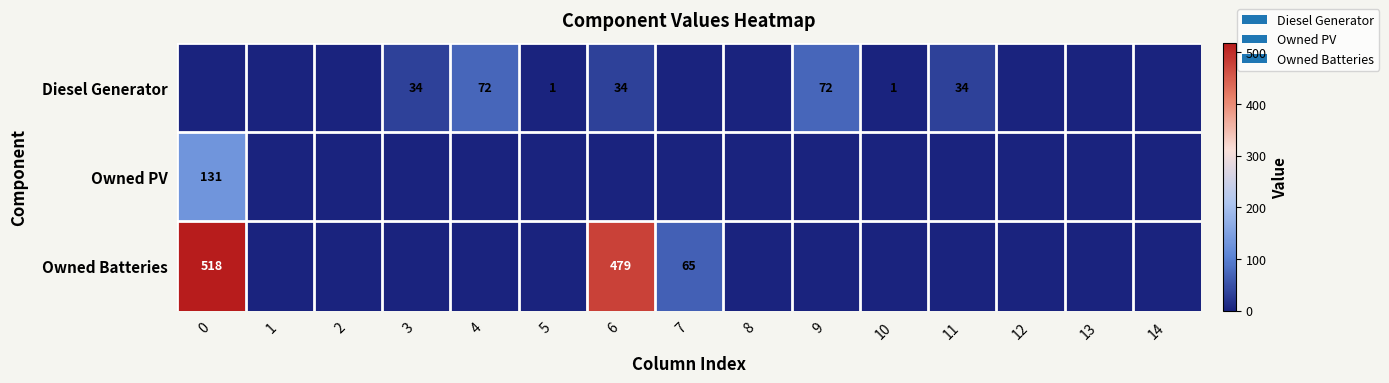

Is it true that Owned Batteries equals 793 at 6?

False